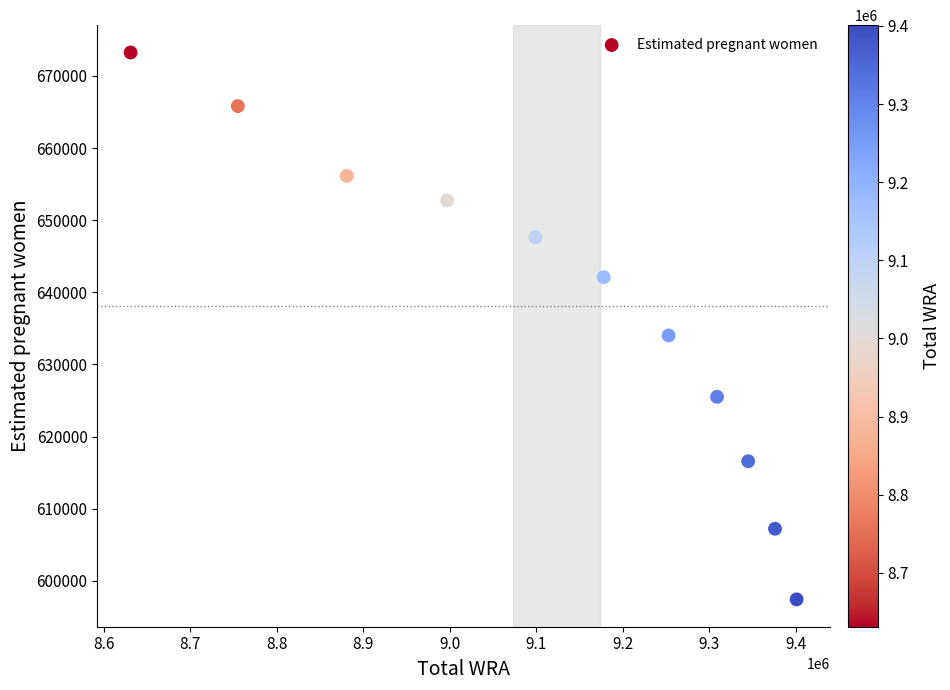

What Y value in the scatter plot is closest to 635332?

634011.1